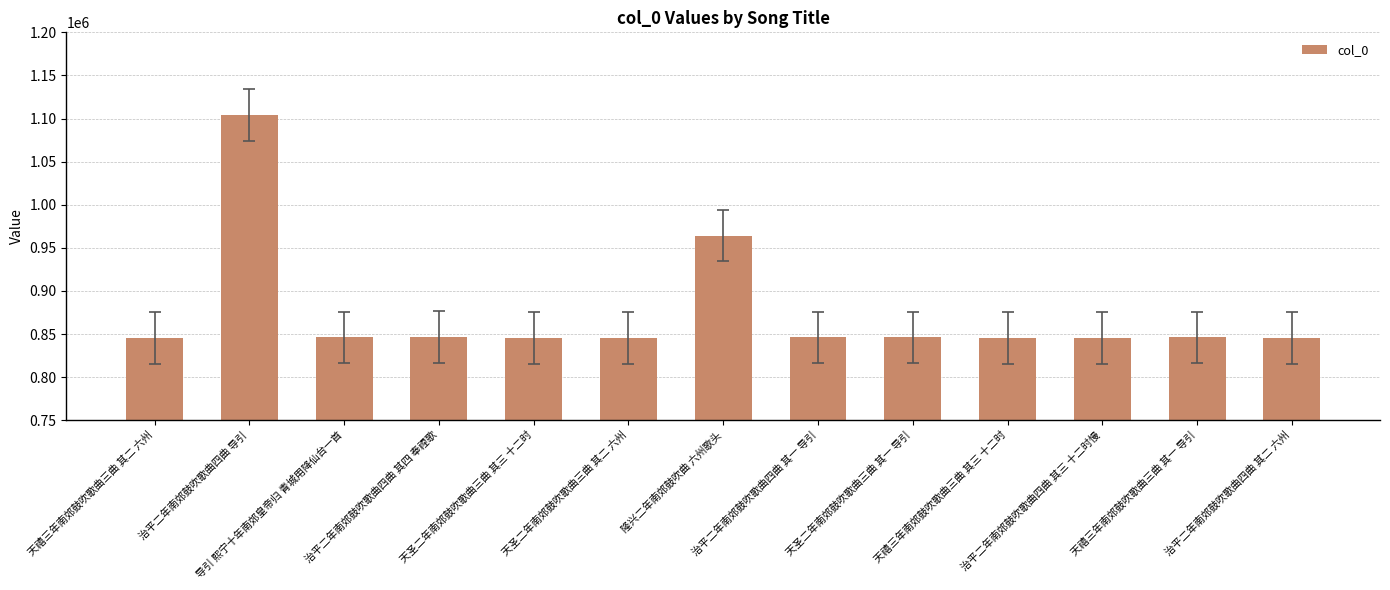

What is the change in value from 天禧三年南郊鼓吹歌曲三曲 其二 六州 to 治平二年南郊鼓吹歌曲四曲 其四 奉禋歌?

+630